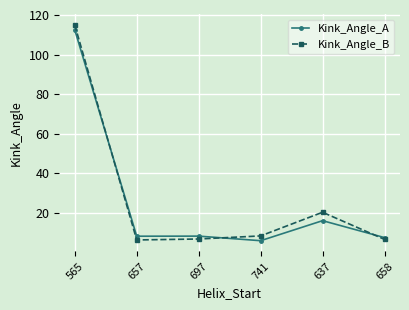

What is the spread (max minus min) of values at 697?

1.5